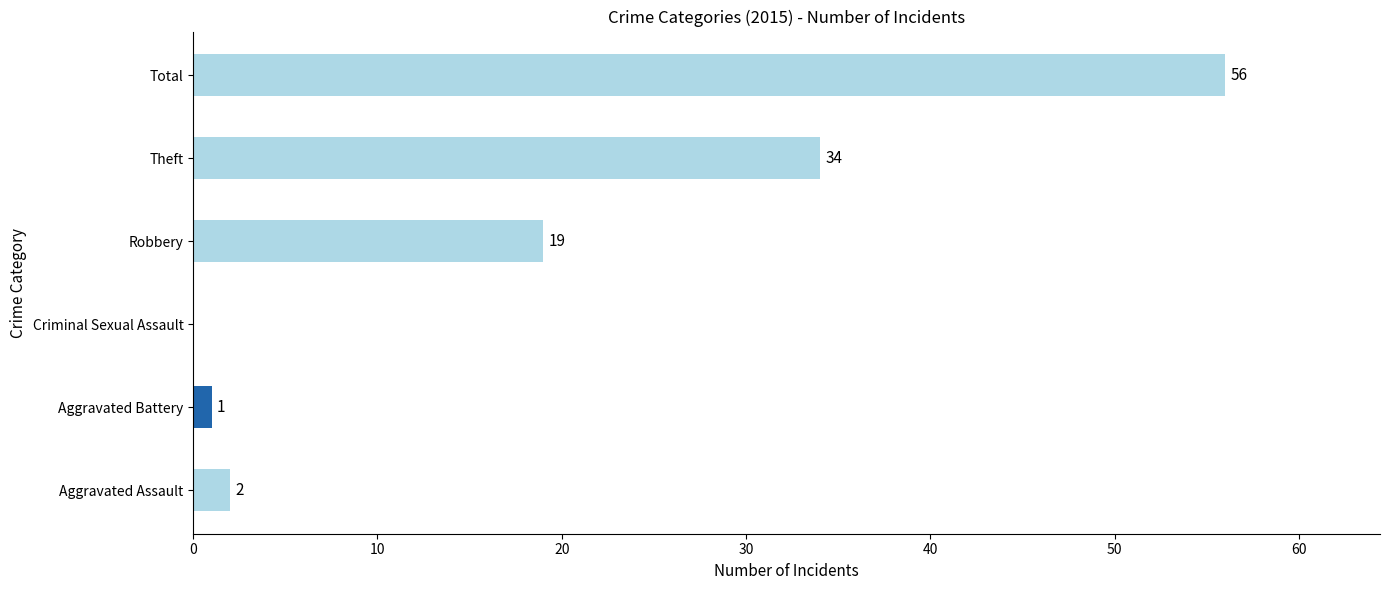

At which category does the chart reach its peak across all series?

Total